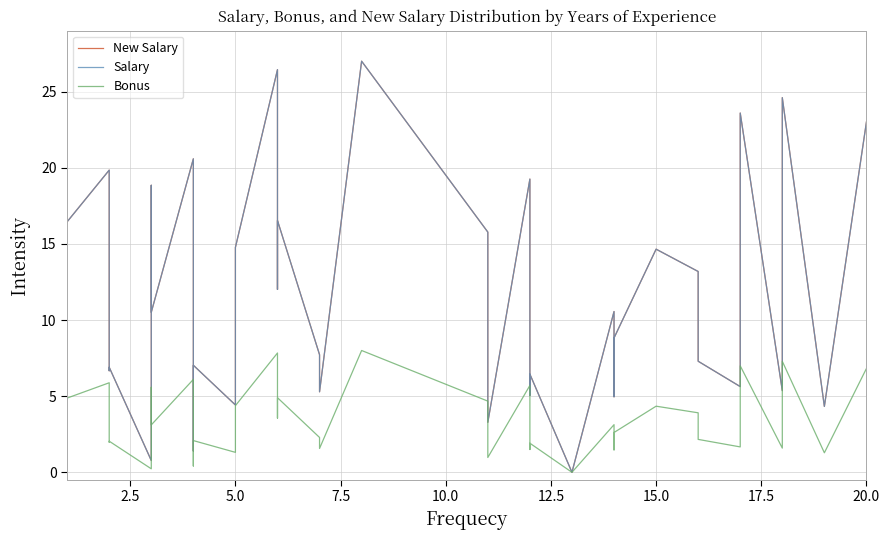

In New Salary, how many points are higher than both neighbors (excluding endpoints)?

14